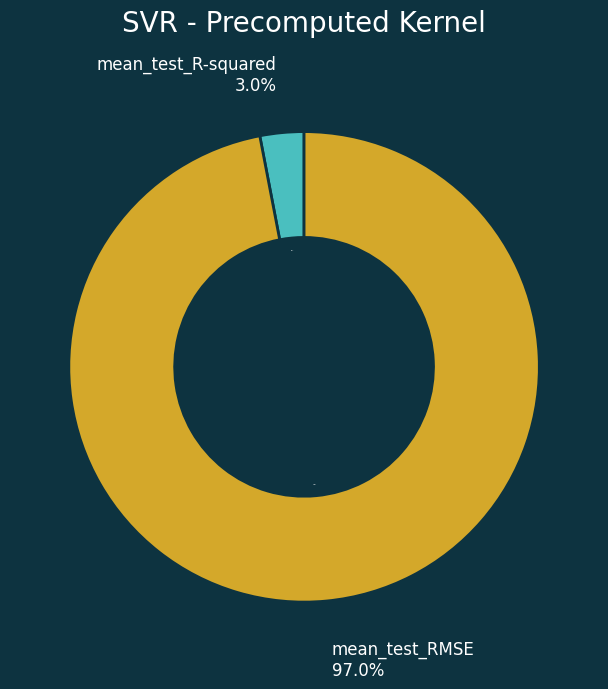

Count the number of slices in the pie.

2